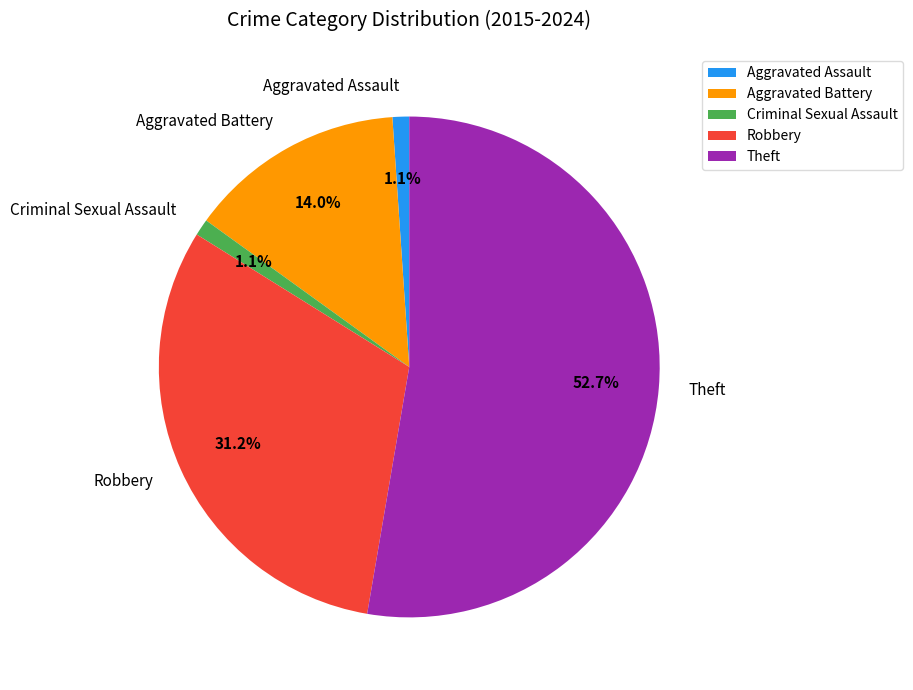

The Aggravated Battery slice represents 9% of the pie. True or false?

False